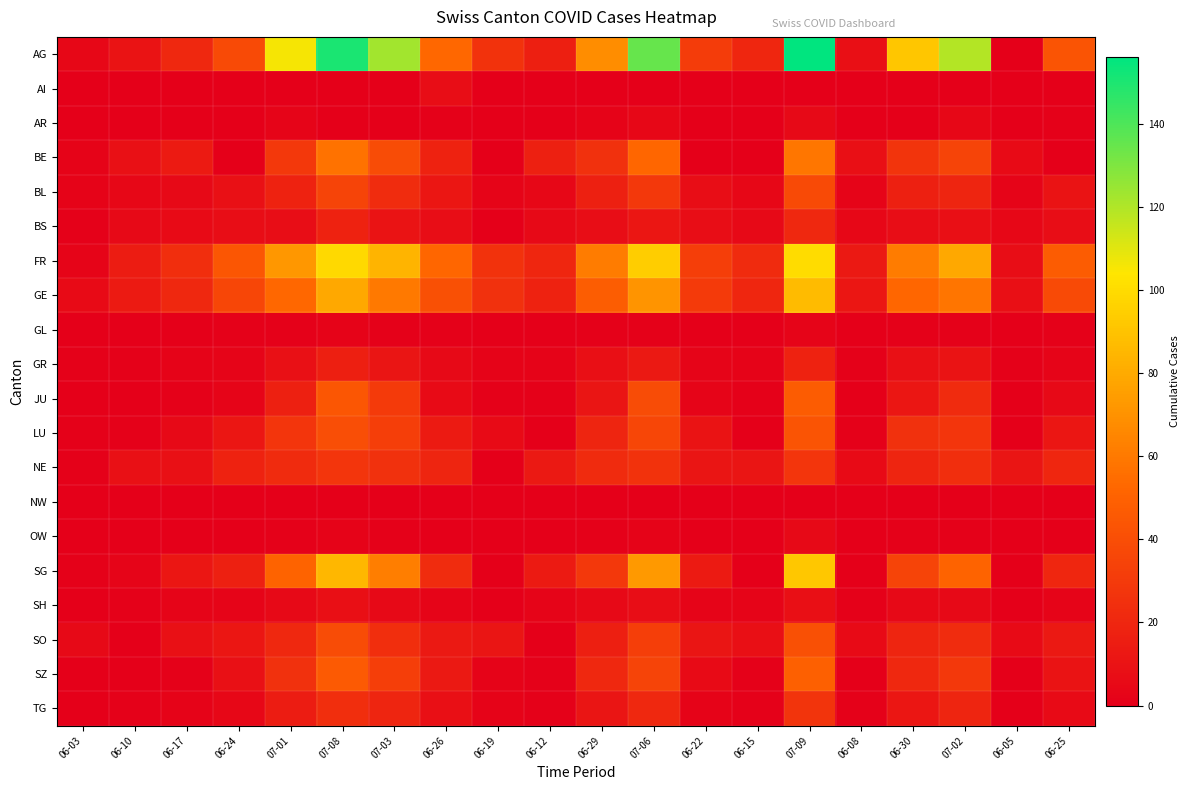

At which category is the sum across all series the highest?

07-09